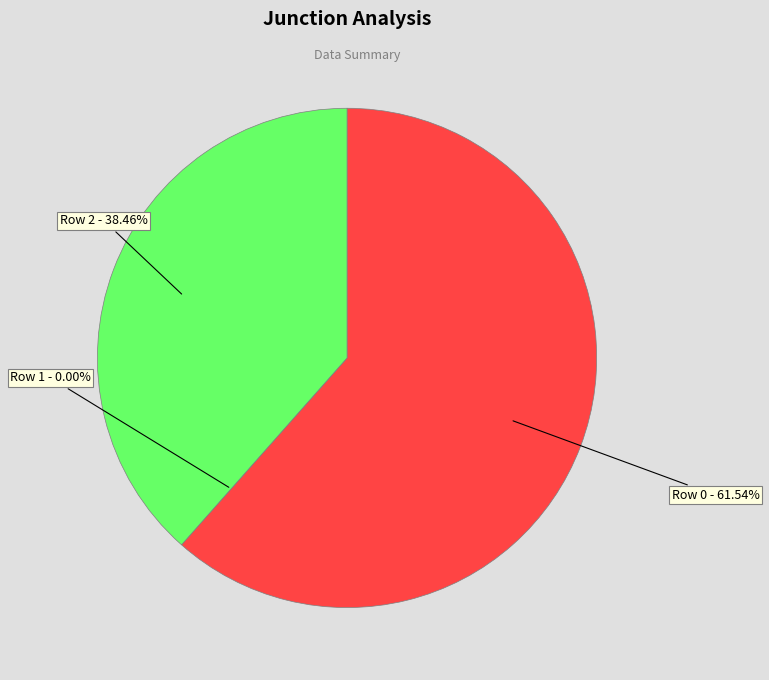

Which category accounts for the majority?

Row 0